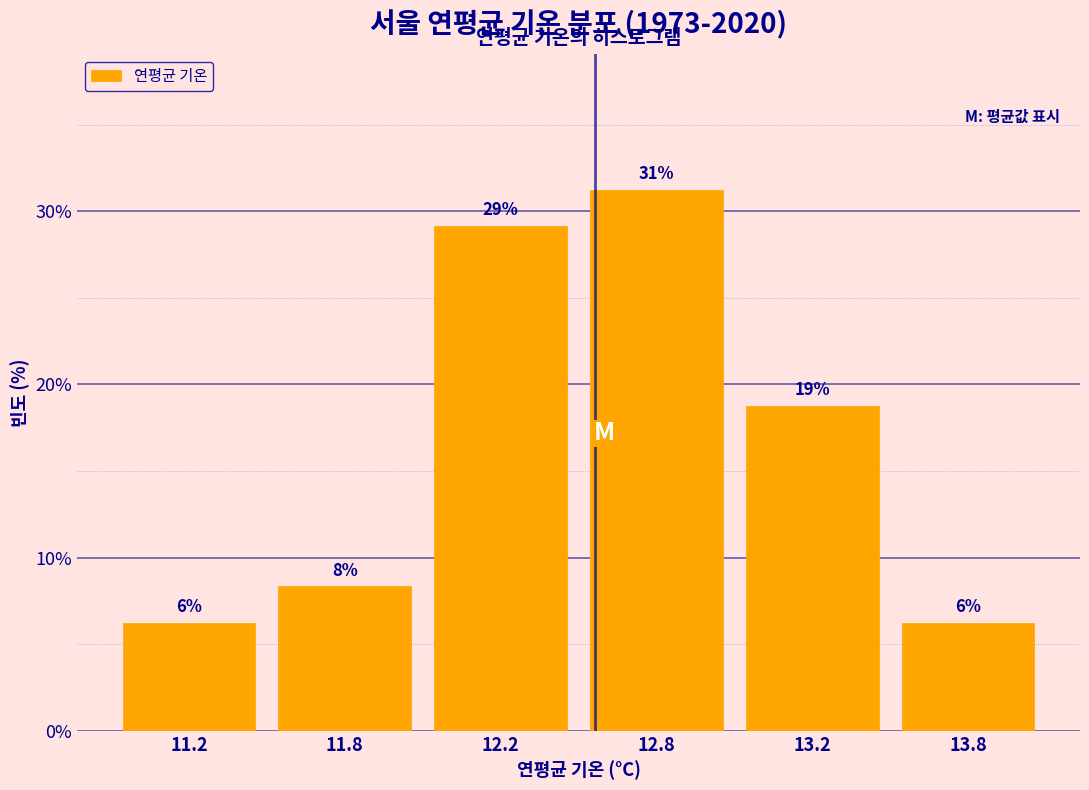

Are the bars horizontal?

No